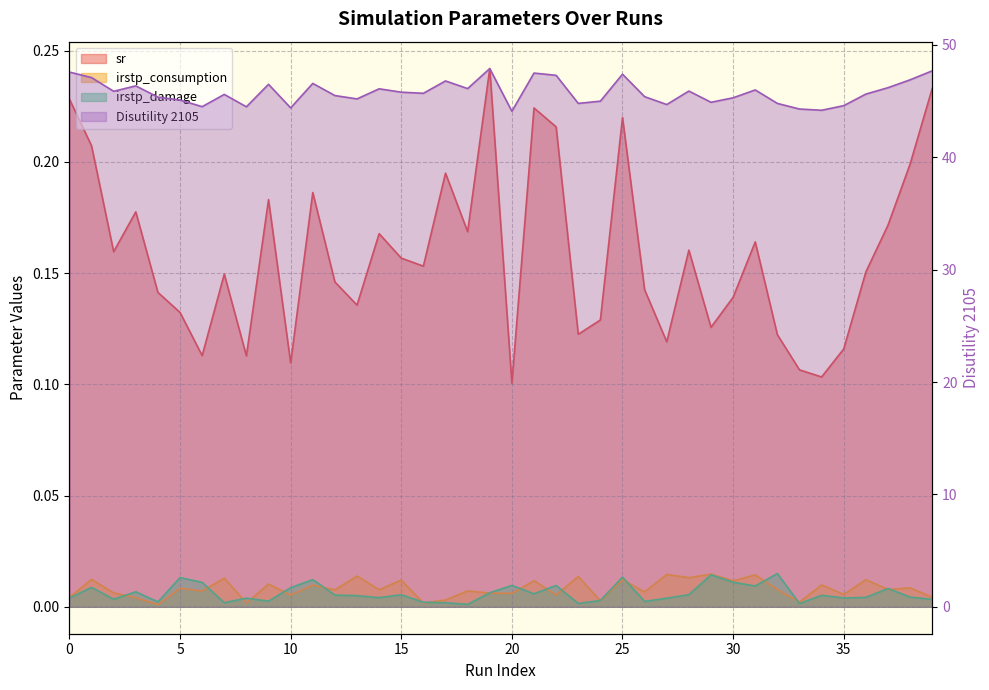

At which label does irstp_damage reach its peak?

32